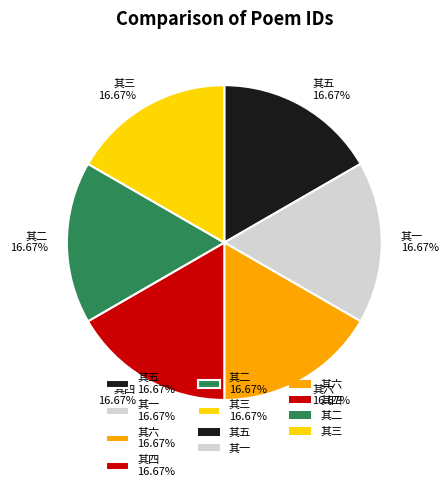

What is the ratio of the value at 其五 16.67% to the value at 其三 16.67%?

1.0